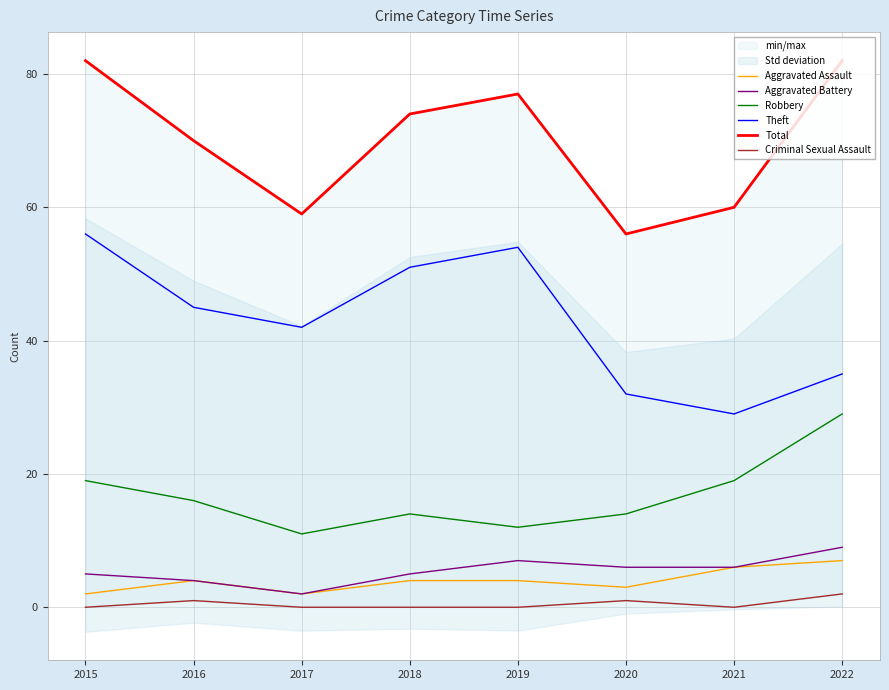

True or false: Total and Aggravated Battery intersect in this chart.

False